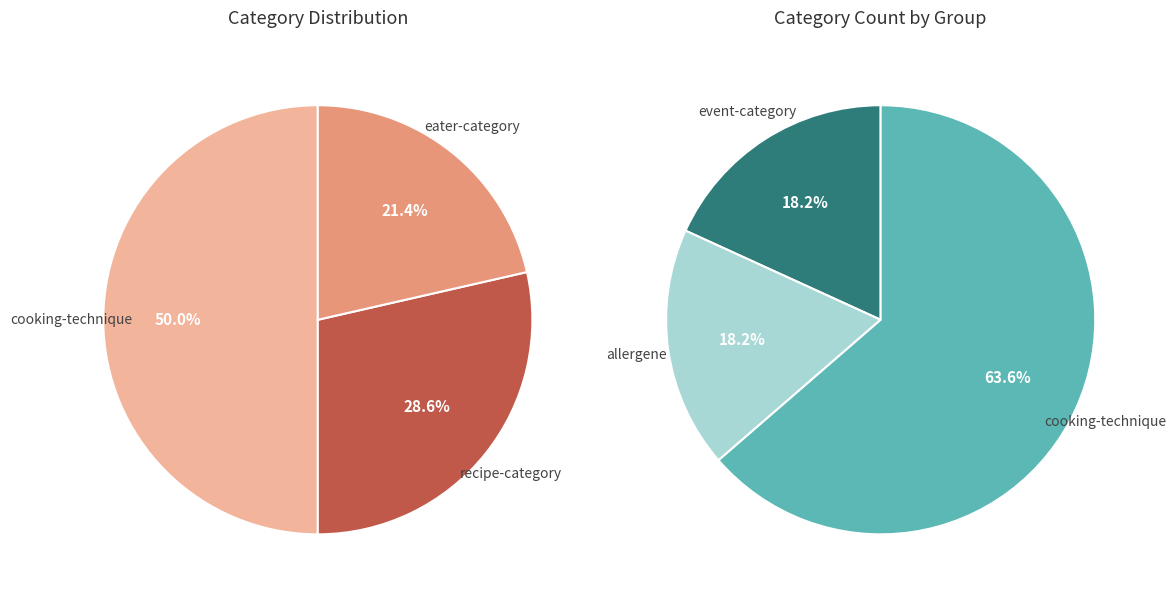

Between recipe-category and eater-category, which is larger?

recipe-category